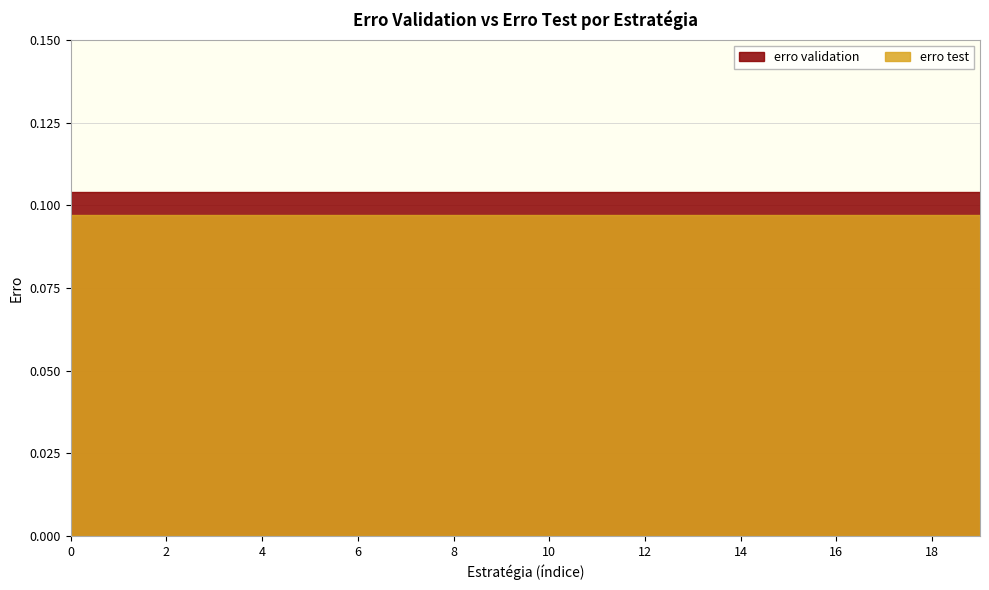

True or false: erro validation has more than 2 points higher than both neighbors.

False